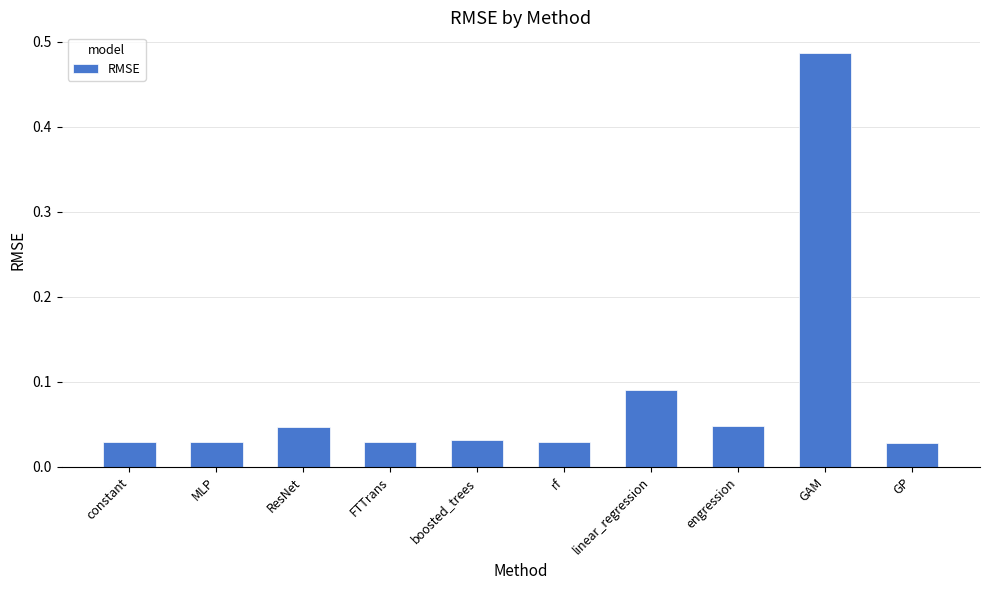

Which category has the highest value across all series?

GAM